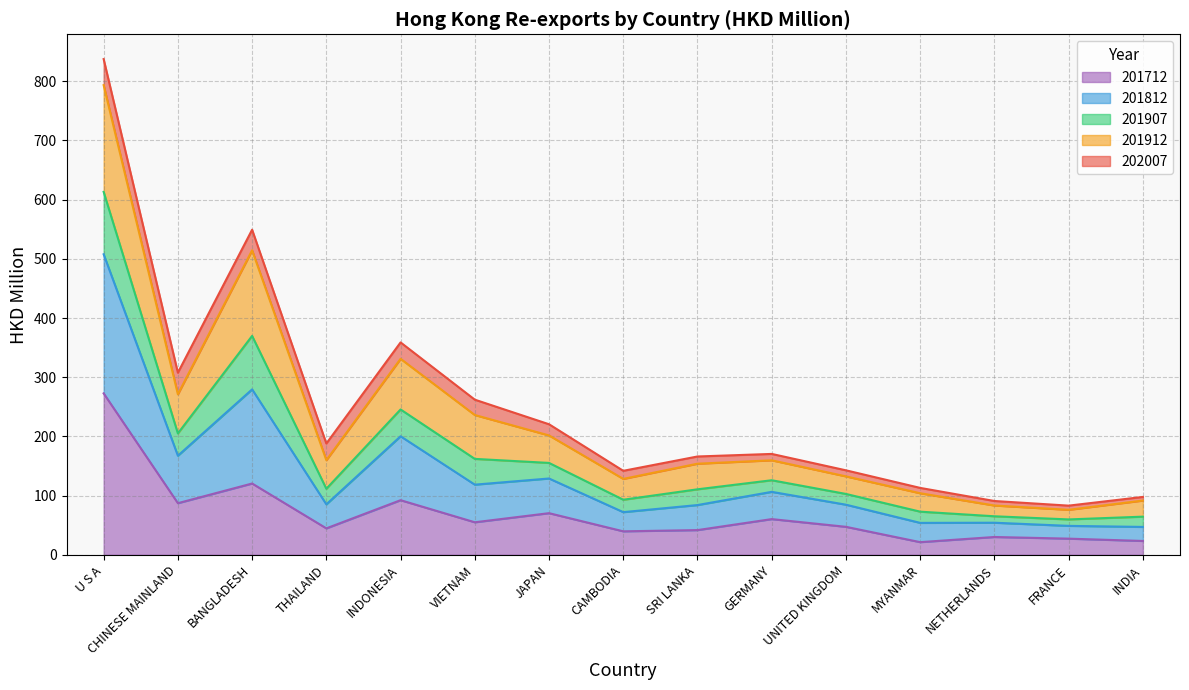

What is the greatest value displayed?

837.4